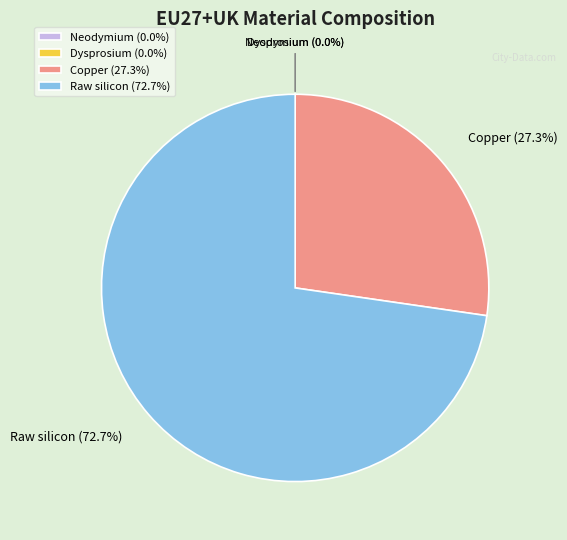

Rank the categories by value from highest to lowest.

Raw silicon, Copper, Neodymium, Dysprosium